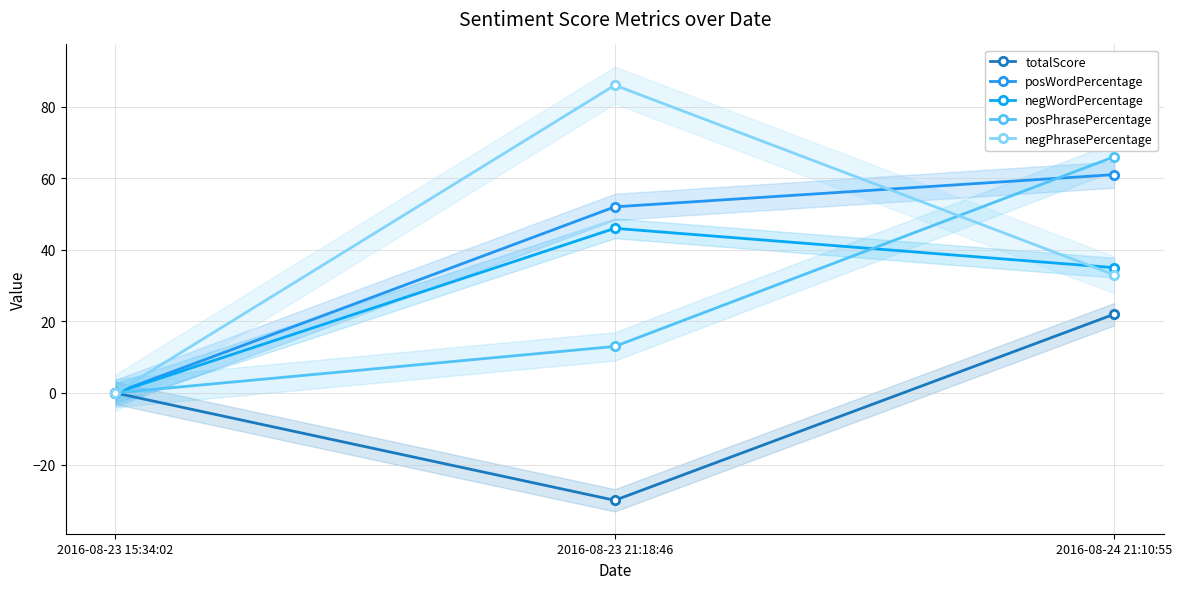

Reading left to right, transcribe all the data shown in this chart.

totalScore: 2016-08-23 15:34:02=0	2016-08-23 21:18:46=-30	2016-08-24 21:10:55=22
posWordPercentage: 2016-08-23 15:34:02=0	2016-08-23 21:18:46=52	2016-08-24 21:10:55=61
negWordPercentage: 2016-08-23 15:34:02=0	2016-08-23 21:18:46=46	2016-08-24 21:10:55=35
posPhrasePercentage: 2016-08-23 15:34:02=0	2016-08-23 21:18:46=13	2016-08-24 21:10:55=66
negPhrasePercentage: 2016-08-23 15:34:02=0	2016-08-23 21:18:46=86	2016-08-24 21:10:55=33